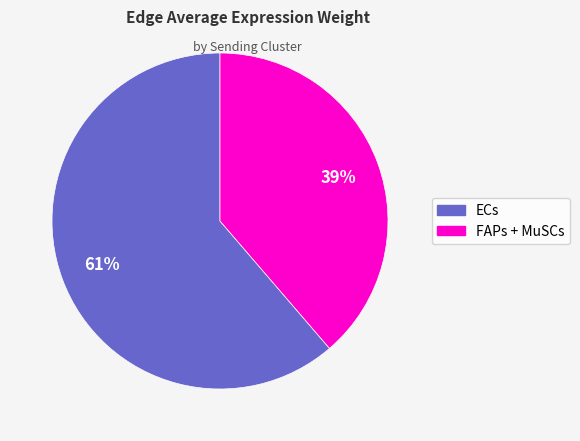

To the nearest percent, what is the average slice percentage?

50%